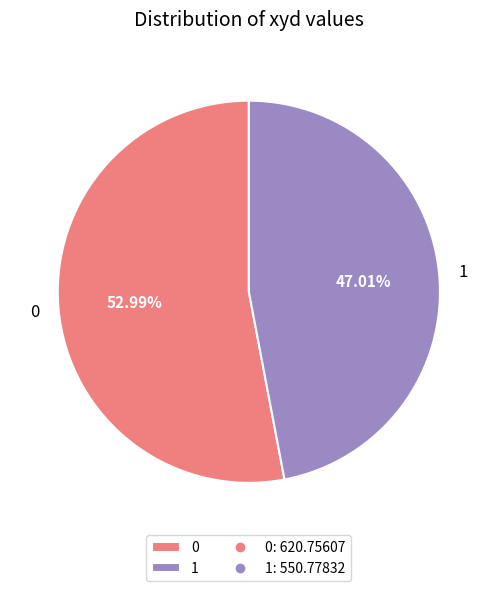

To the nearest percent, what portion does 1 represent?

47%